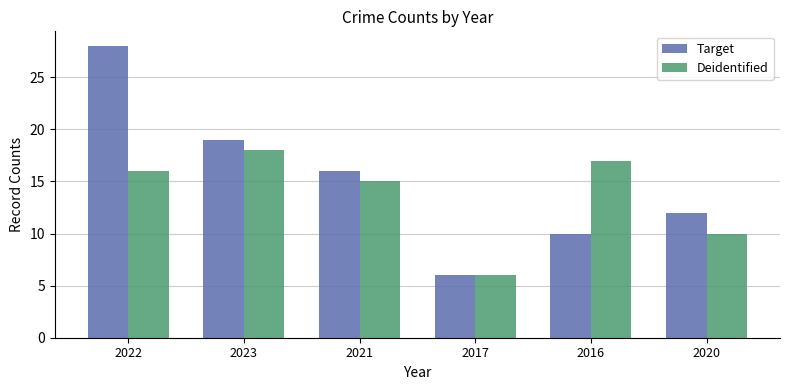

Which series has the largest total across all categories?

Target